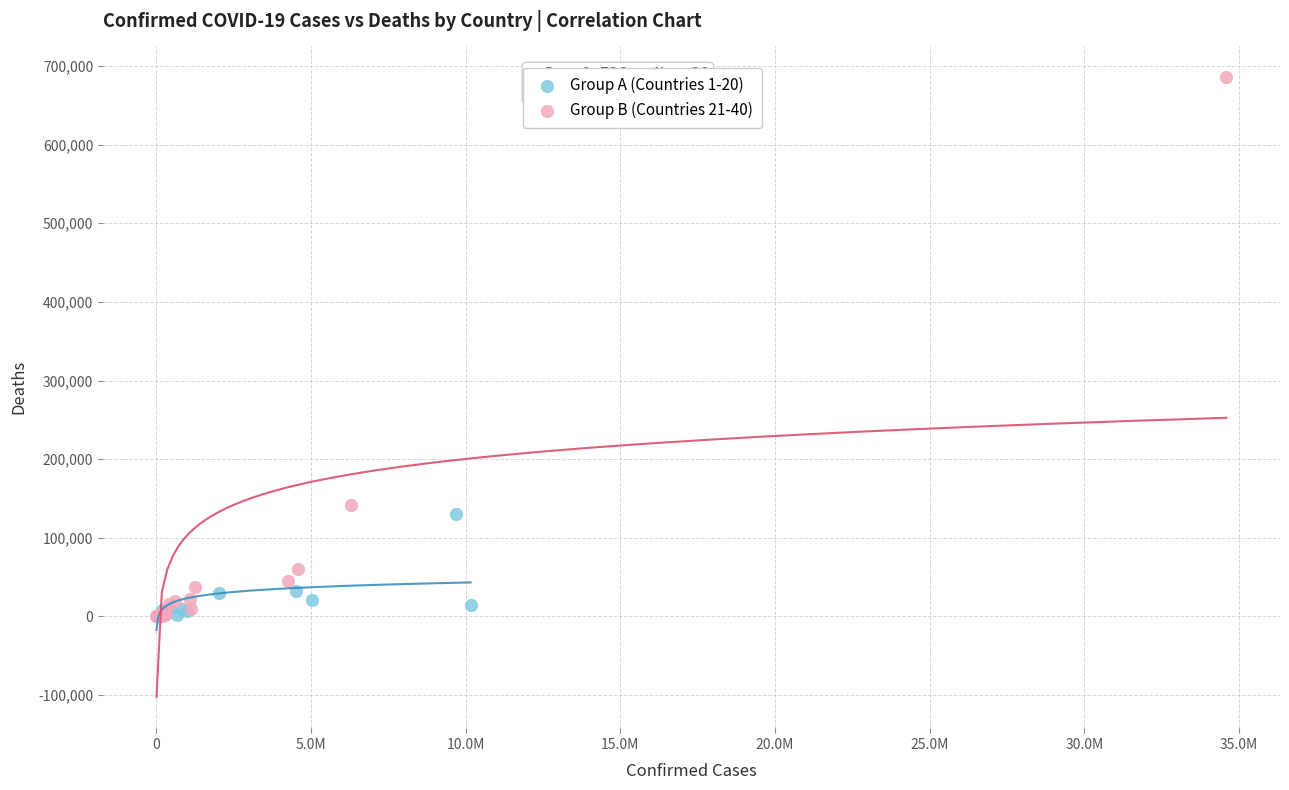

Which series has the widest spread of Y values?

Group B (Countries 21-40)